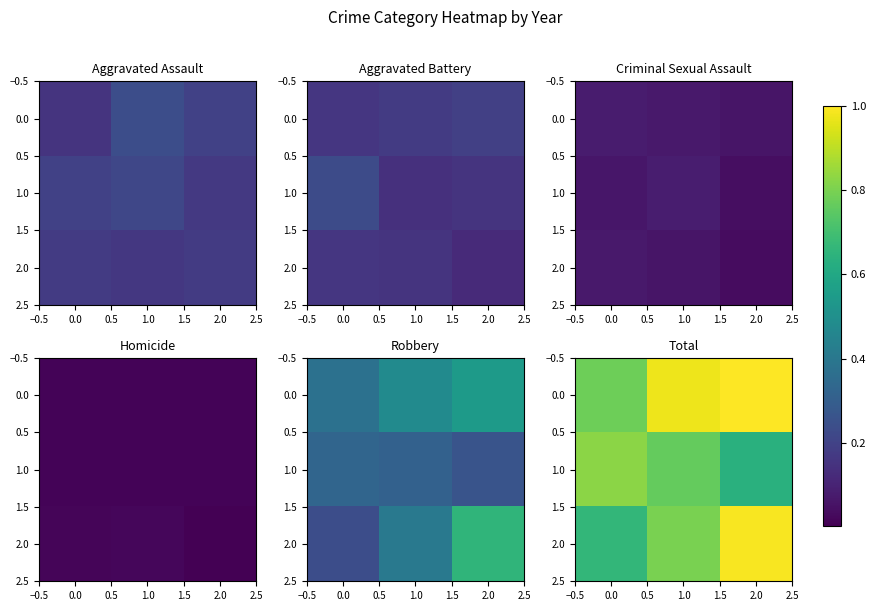

Is the value of 0.0 at 0.0 greater than the value of 1.0 at 2.0?

Yes